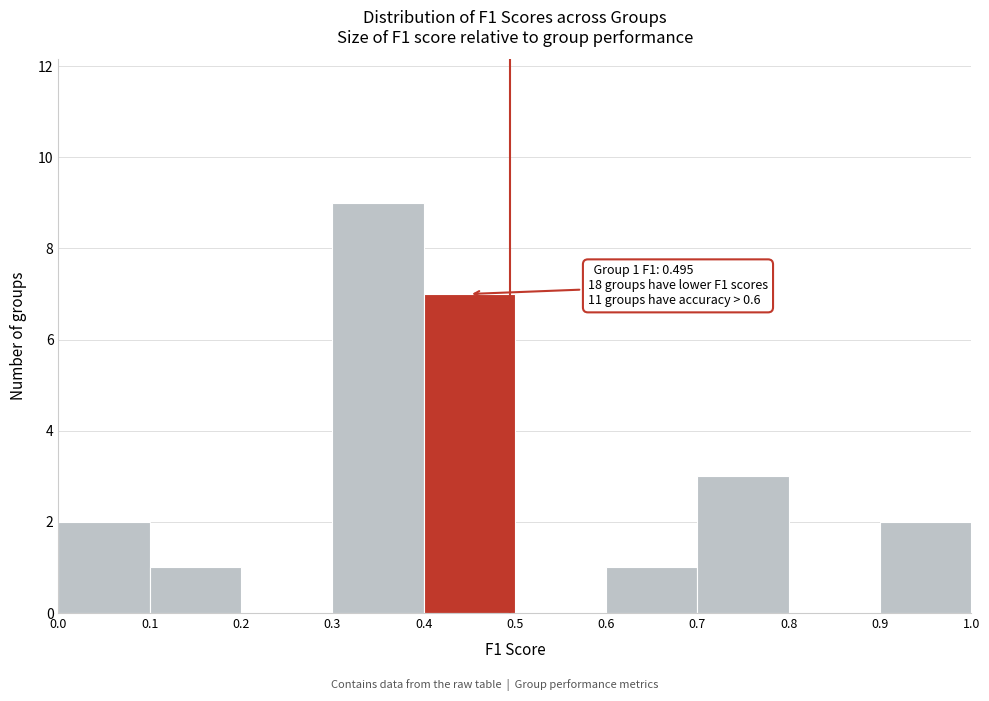

Which range on the x-axis has the tallest bar?

0.3 to 0.4